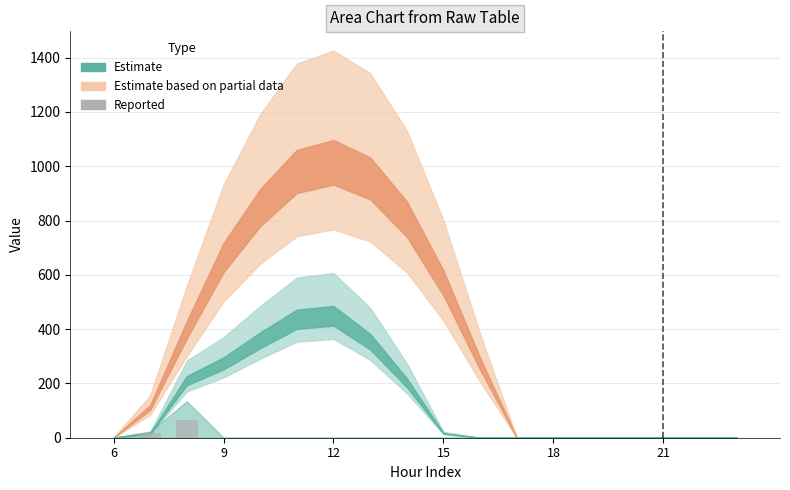

What is the greatest value displayed?

64.5